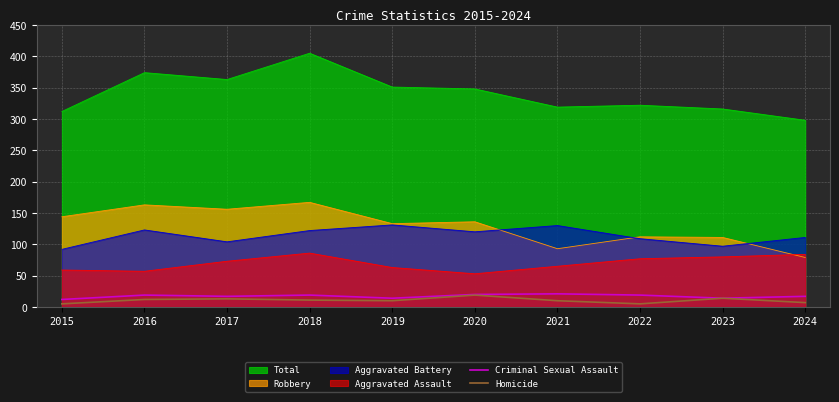

Count the Criminal Sexual Assault values in the range 14 to 19.

7